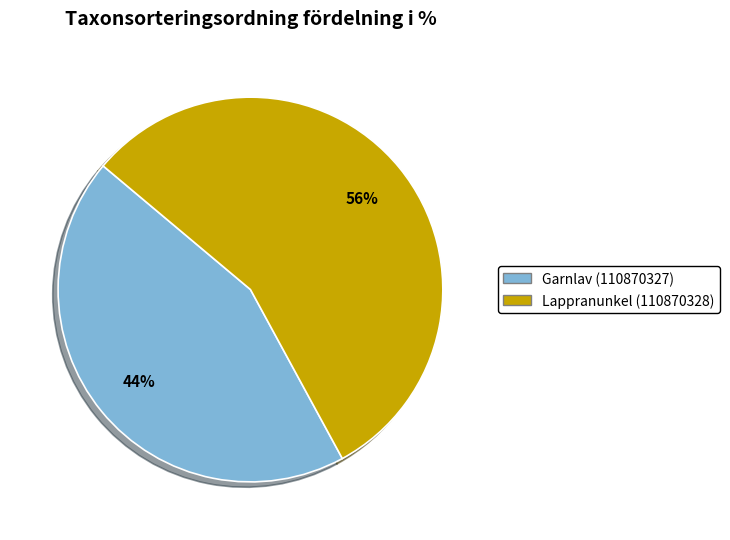

To the nearest percent, what portion does Lappranunkel (110870328) represent?

56%